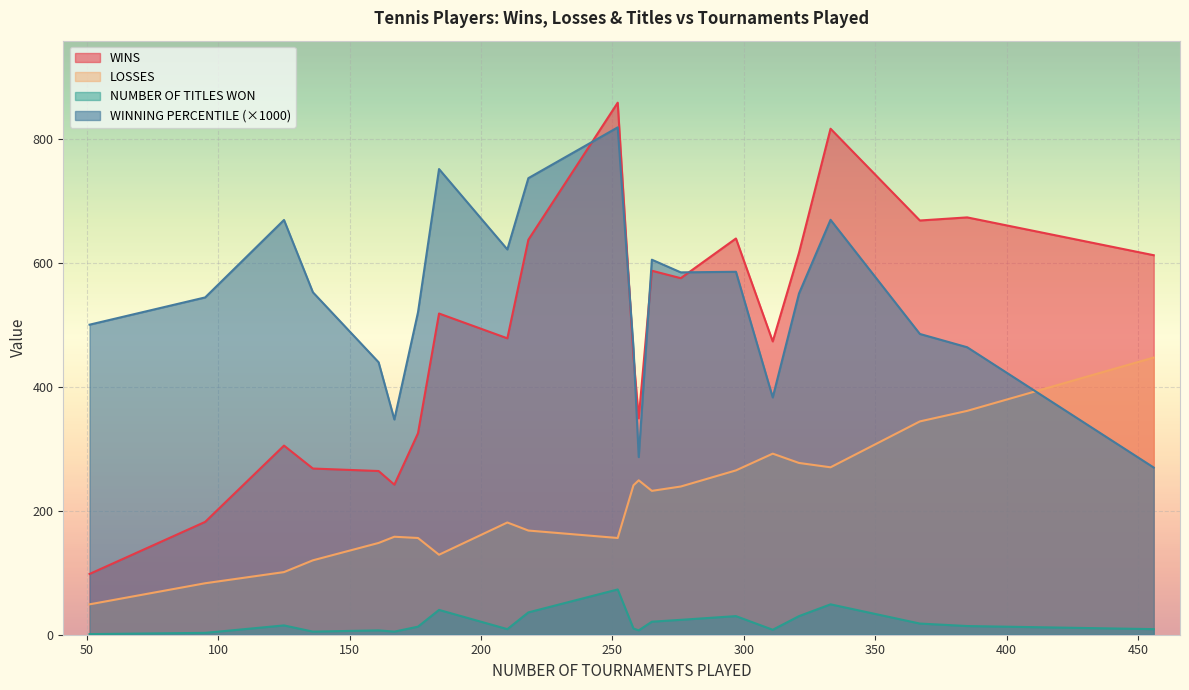

Which label corresponds to the largest value in the chart?

252